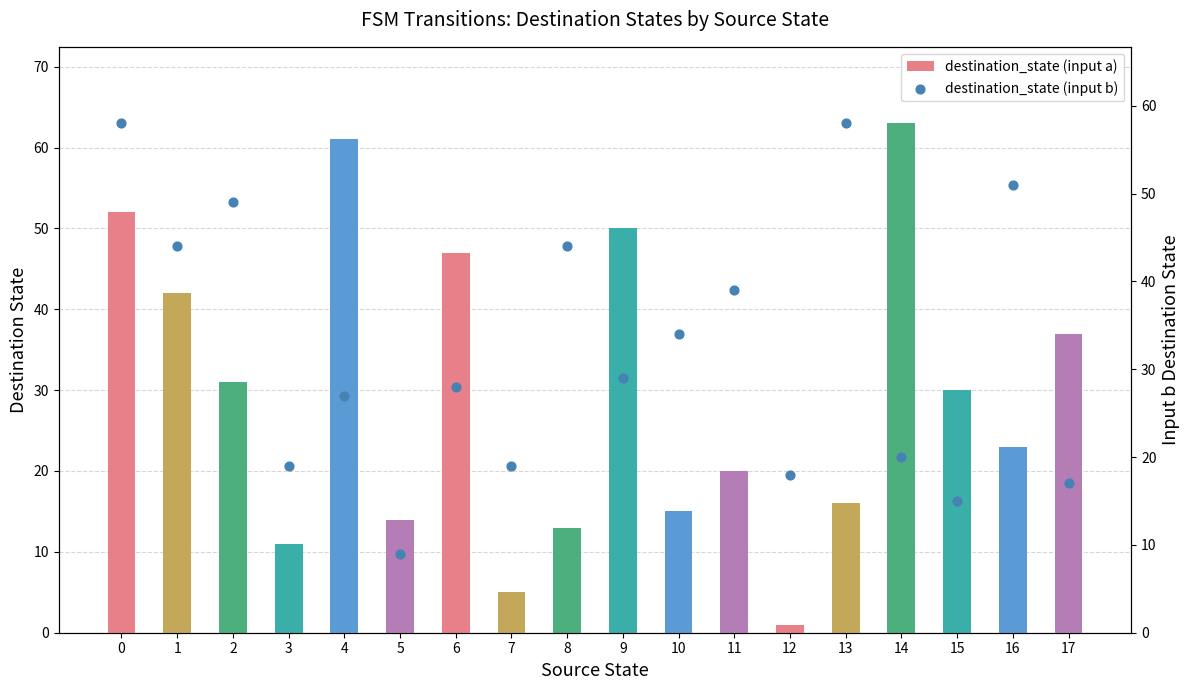

Which series reaches the minimum Y coordinate?

destination_state (input a)